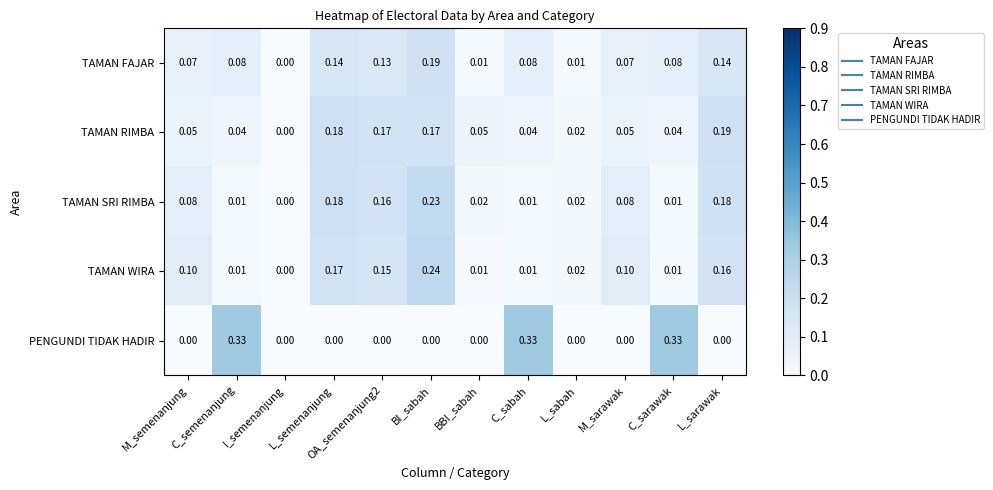

Is the value of TAMAN FAJAR at OA_semenanjung2 greater than the value of TAMAN SRI RIMBA at M_sarawak?

Yes